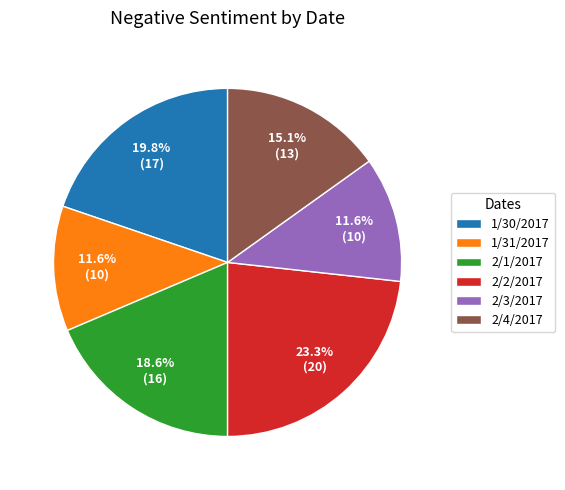

Is it true that 2/3/2017 is 12% of the pie?

True